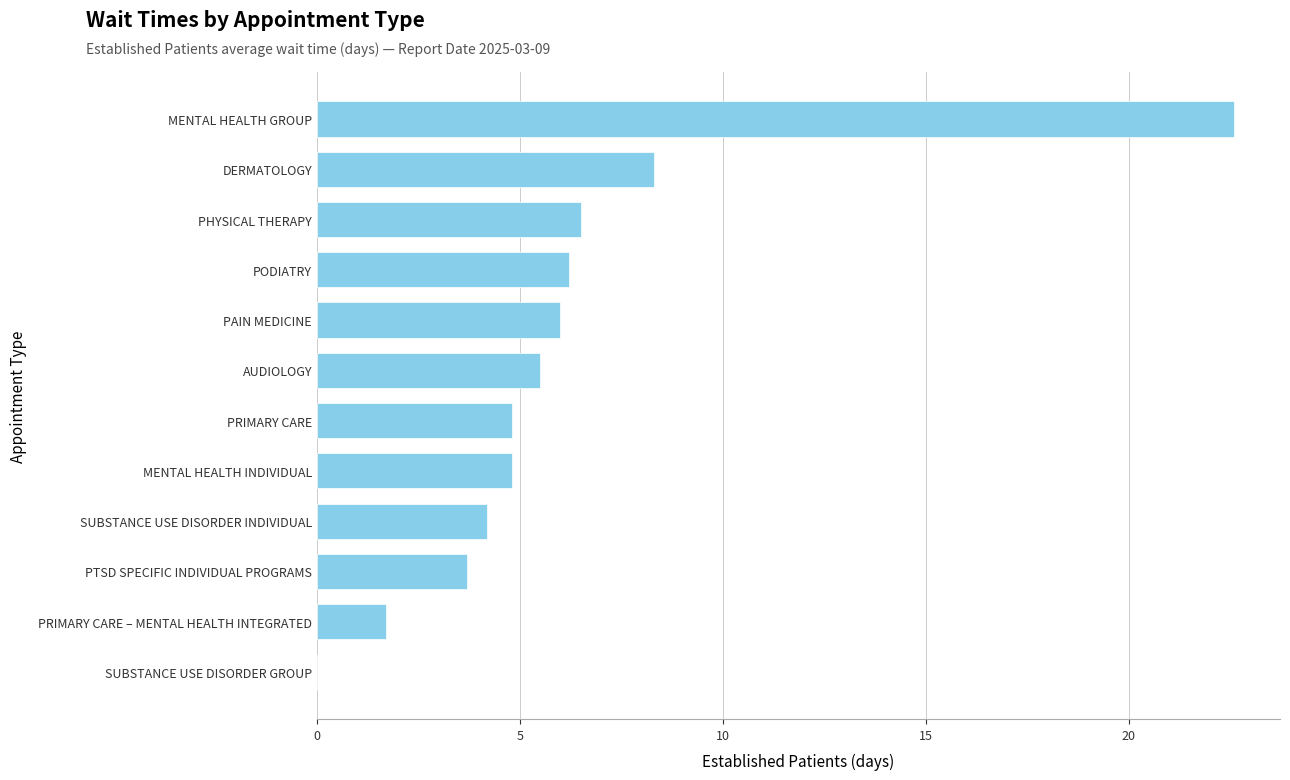

At which category does the chart reach its peak across all series?

MENTAL HEALTH GROUP